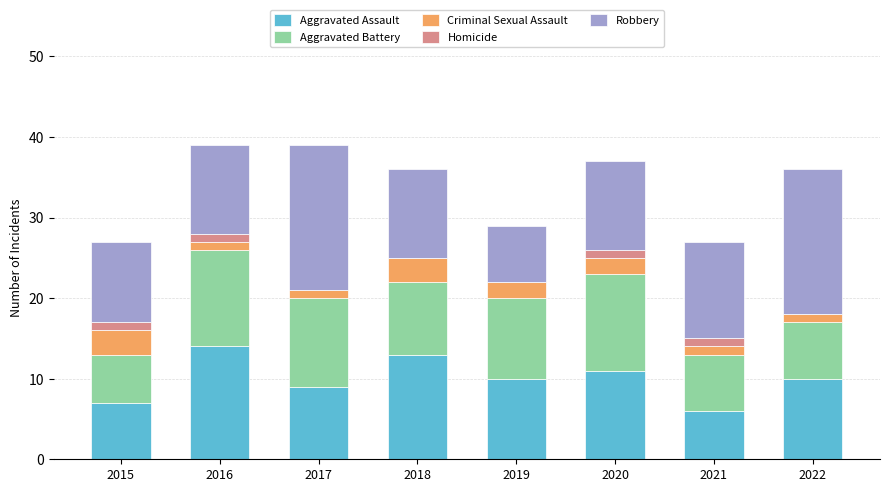

True or false: Aggravated Assault has a value of 4 at 2016.

False